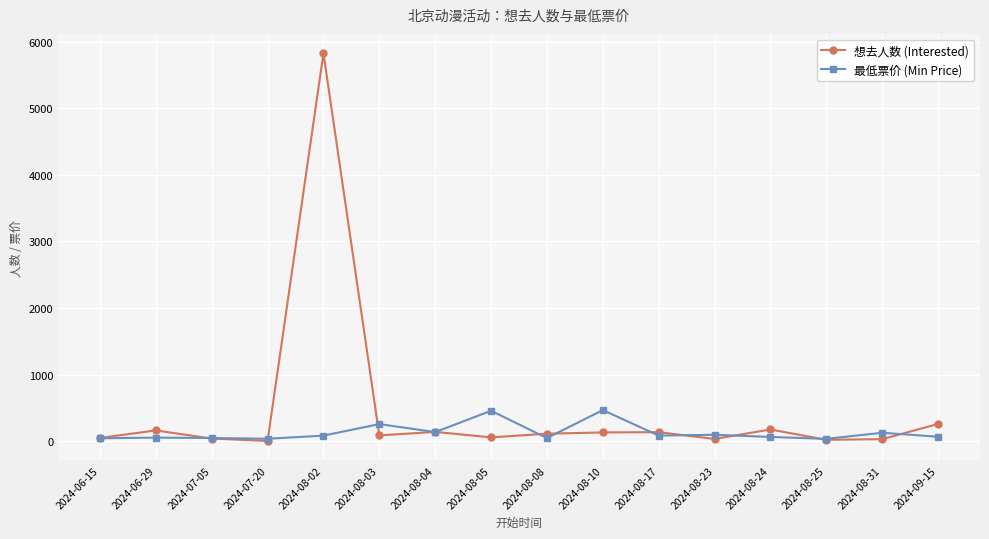

At how many categories does at least one series exceed 1292?

1